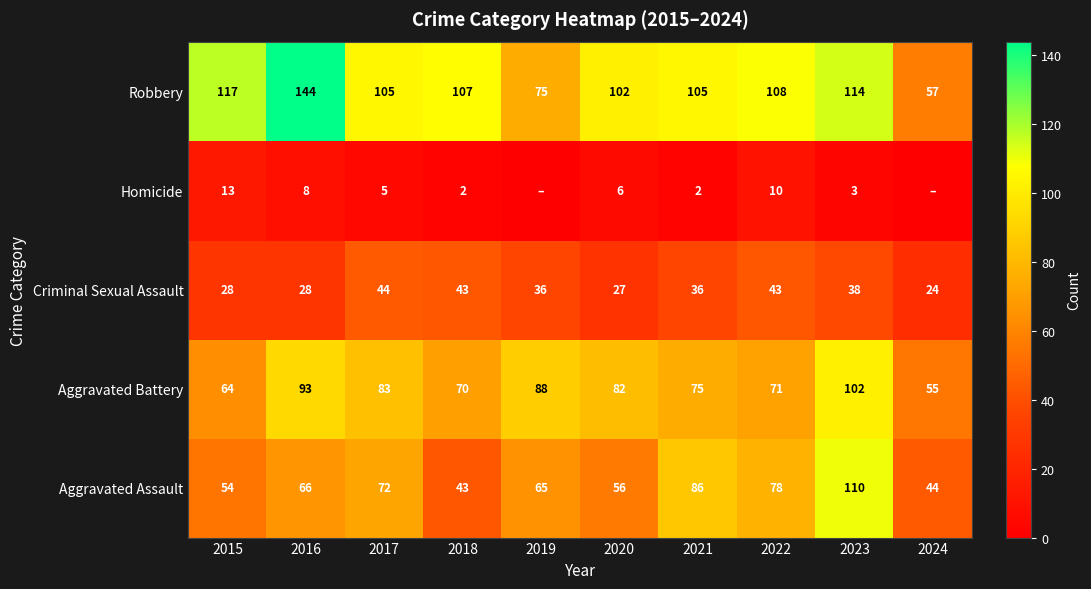

Rank the series at 2015 from lowest to highest value.

Homicide, Criminal Sexual Assault, Aggravated Assault, Aggravated Battery, Robbery